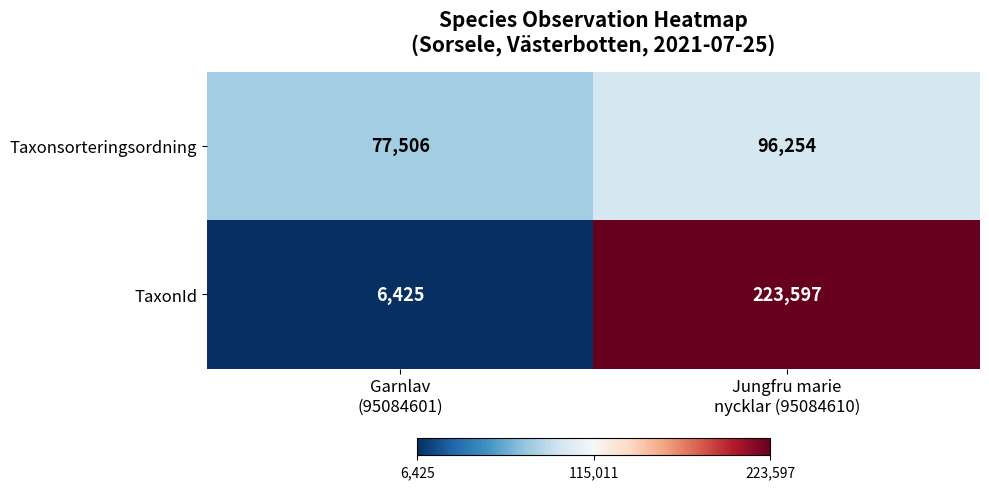

Rank the series by their maximum value, from lowest to highest.

Taxonsorteringsordning, TaxonId